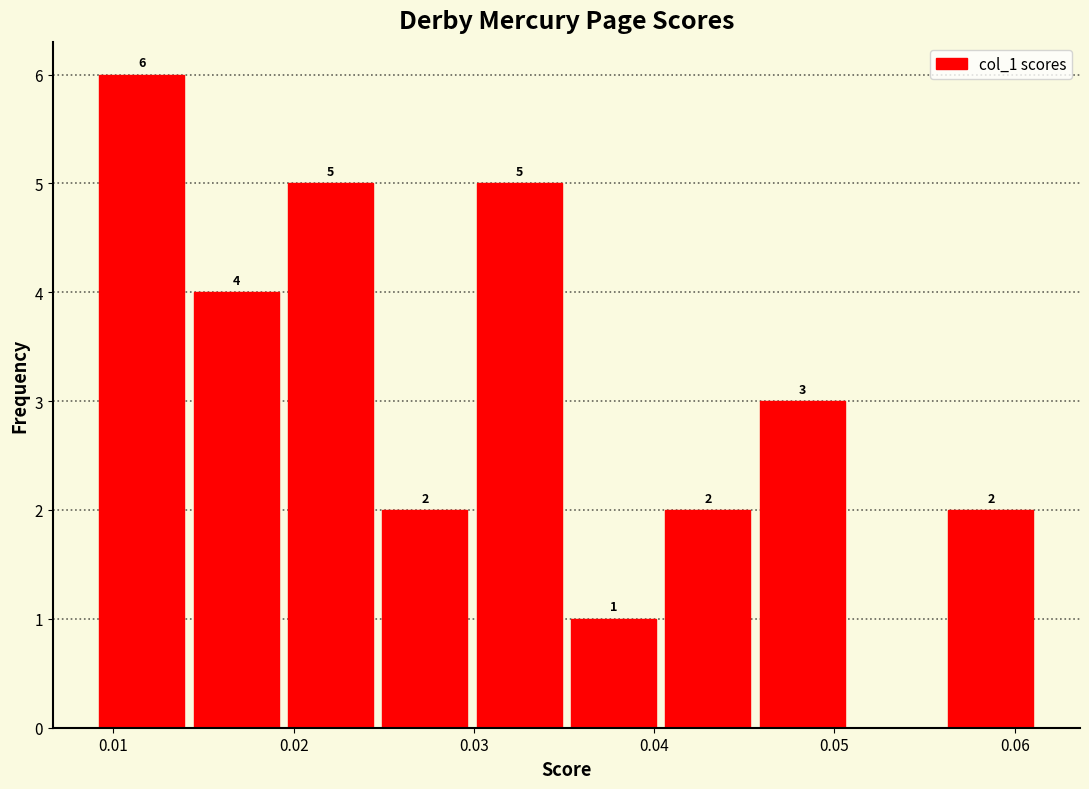

Which range on the x-axis has the tallest bar?

0.009 to 0.014